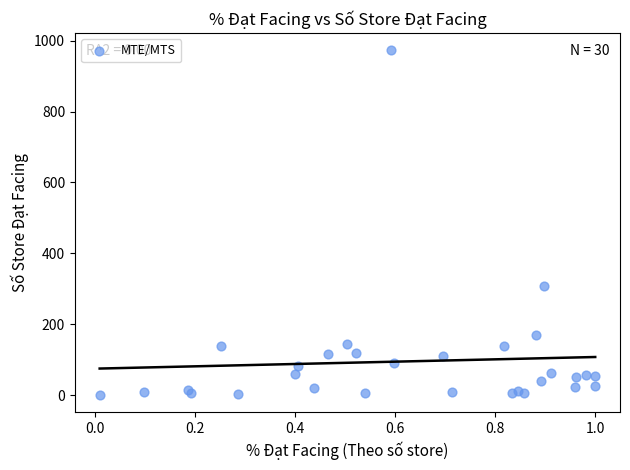

What Y value in the scatter plot is closest to 487?

308